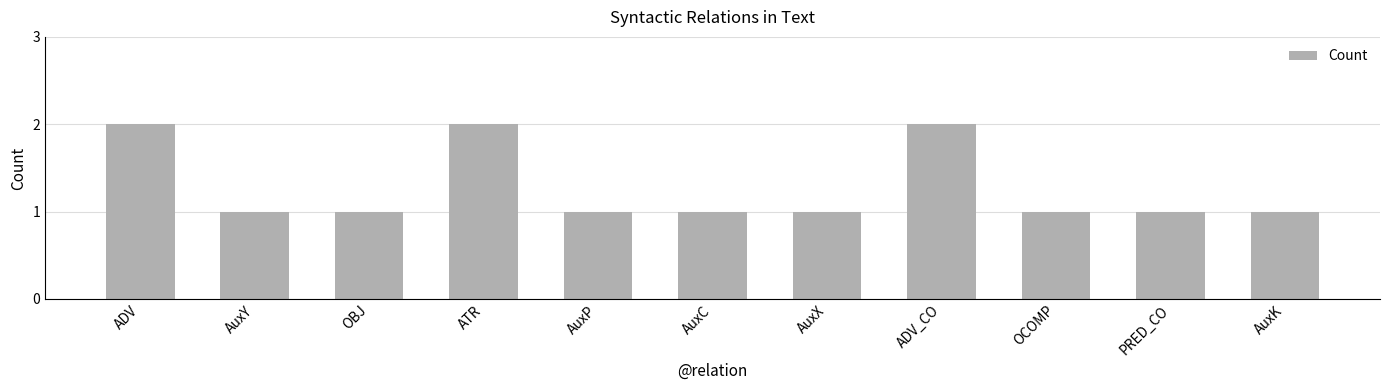

Count the number of data series in this chart.

1